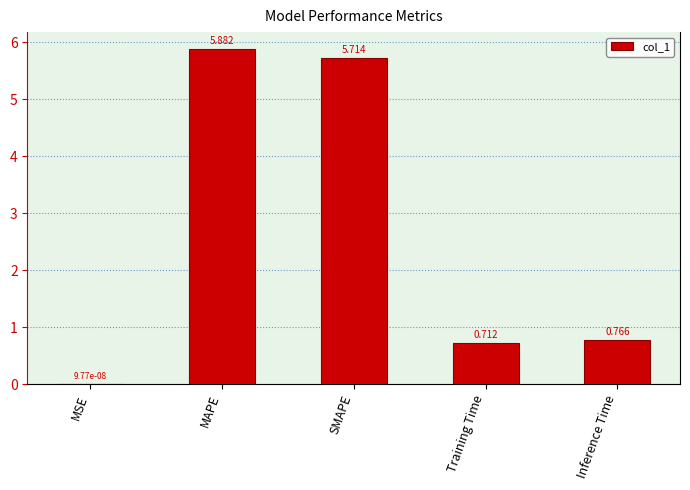

Between MSE and Training Time, which is larger?

Training Time